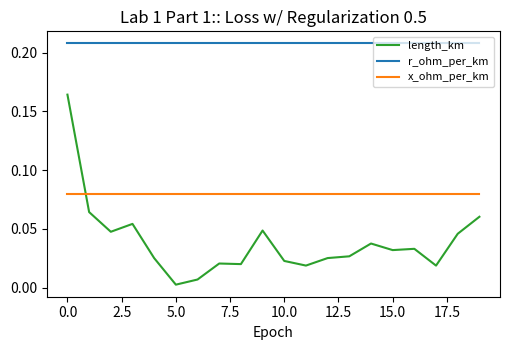

True or false: r_ohm_per_km and length_km intersect in this chart.

False